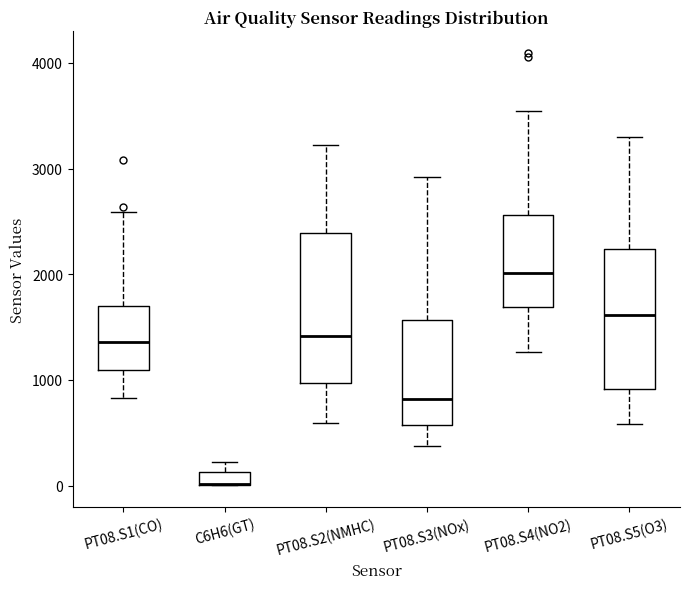

Where does the median line of the box for PT08.S4(NO2) sit on the y-axis? The values are not printed on the chart, so give them approximately, as read against the axis.

2000